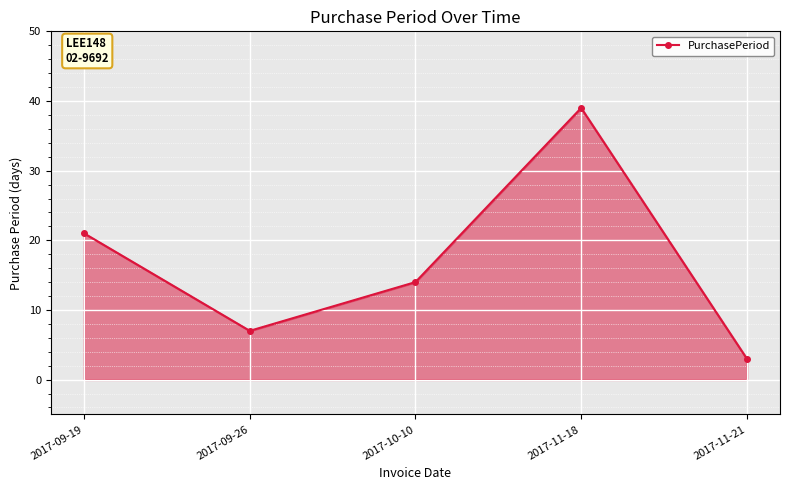

Reading right to left, list all the values displayed in this chart.

3	39	14	7	21